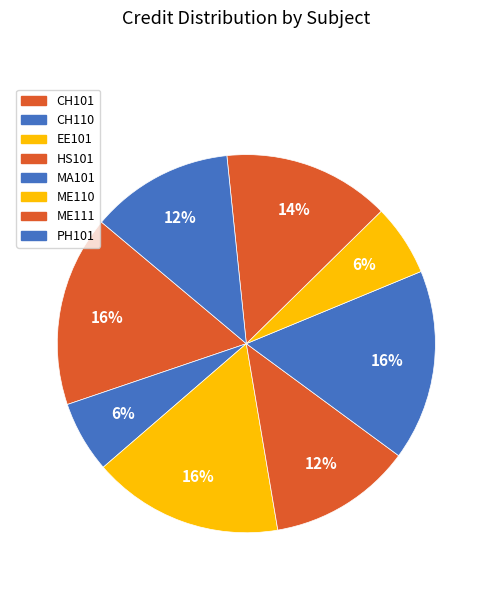

To the nearest percent, what is the difference between the largest and smallest slice percentages?

10%